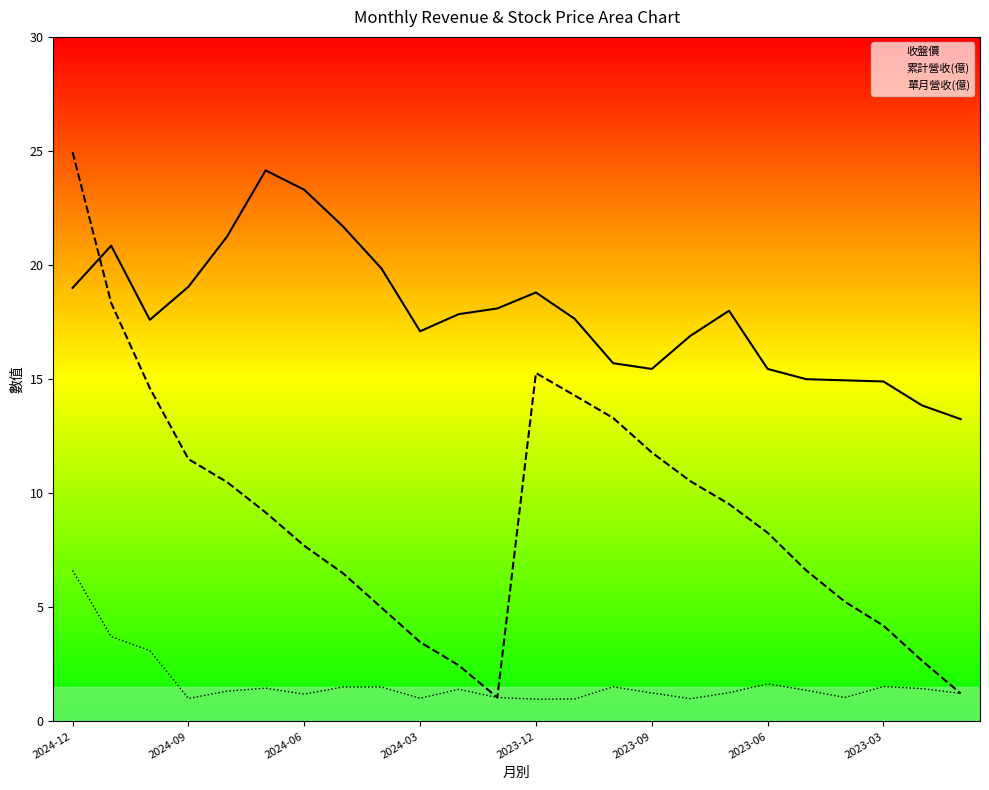

What is the sum of all 累計營收(億) values?

218.2